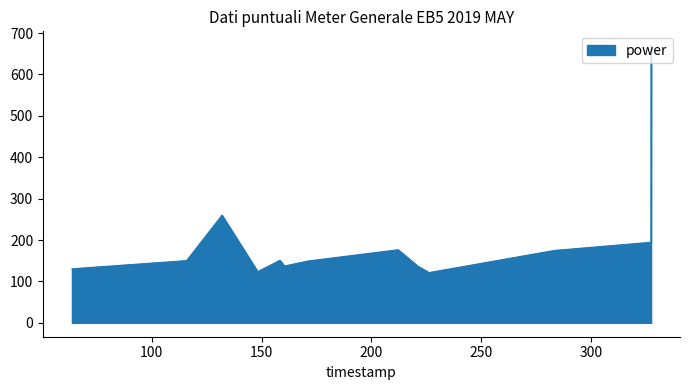

What is the minimum value shown in the chart?

121.4